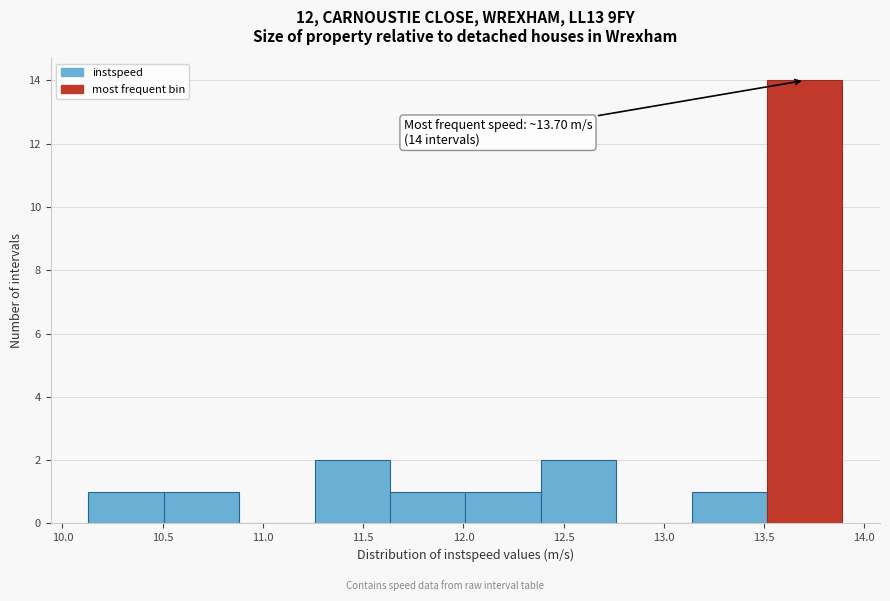

Over which range of the x-axis is the bar tallest?

13.50 to 13.90